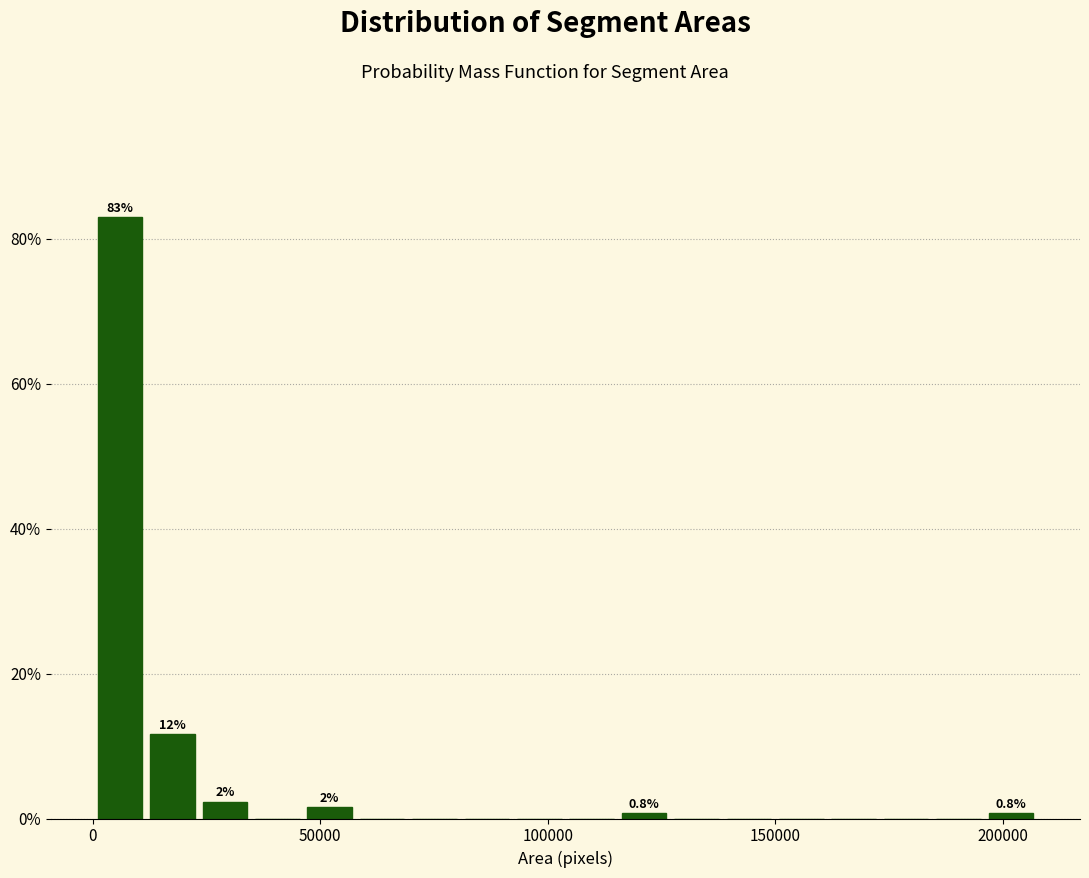

Read against the x-axis, roughly where is the centre of the tallest bar?

5000